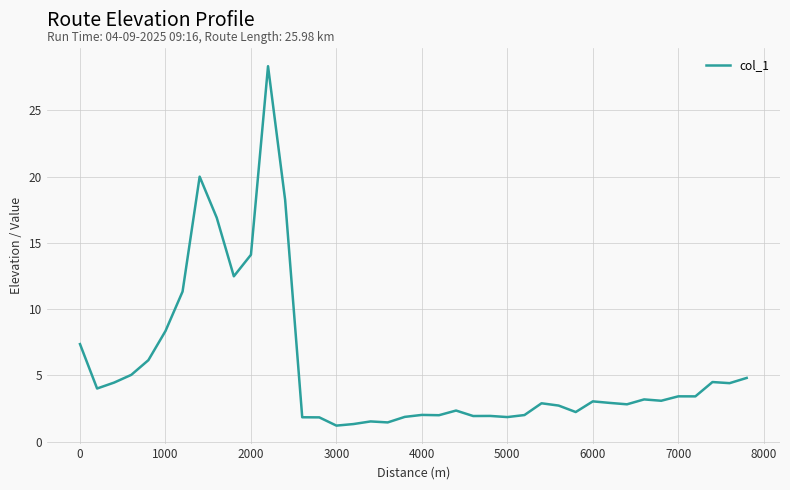

True or false: the data has more than 0 interior local peaks.

True